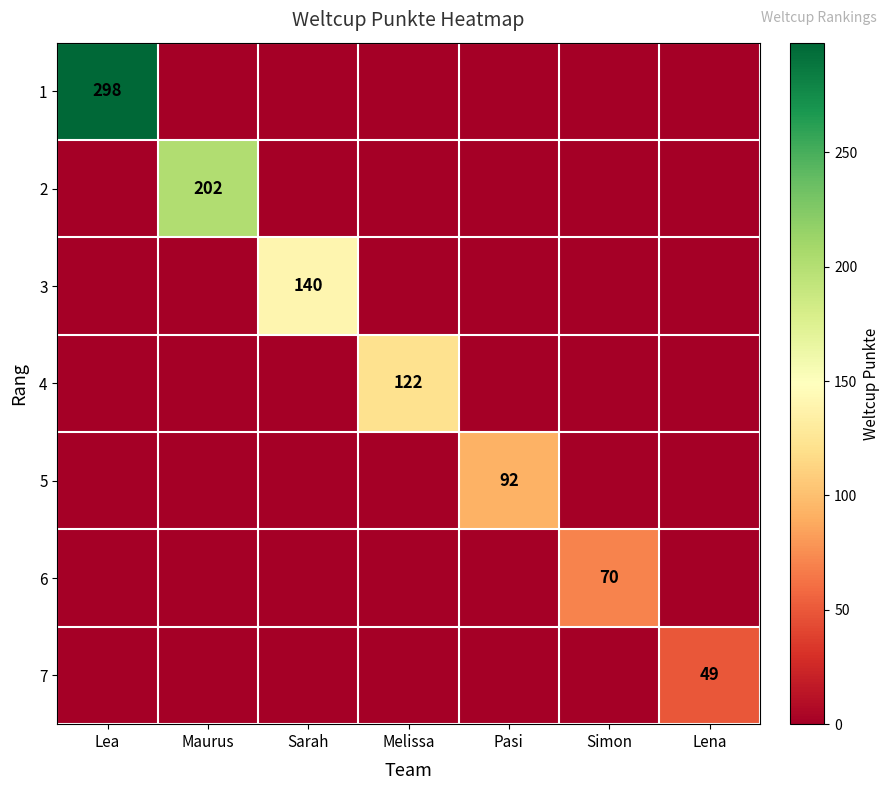

True or false: 6 has a value of 70 at Simon.

True